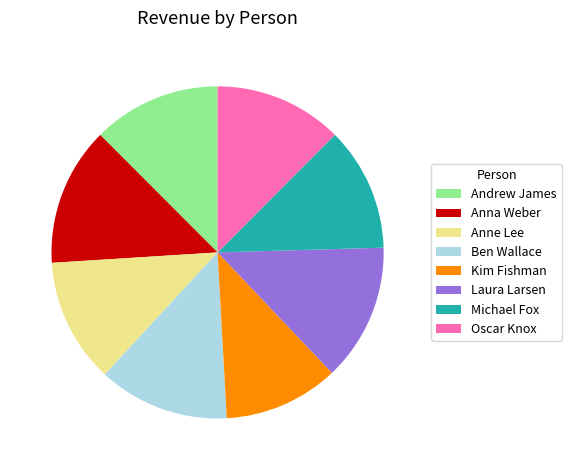

Between Anna Weber and Michael Fox, which is larger?

Anna Weber